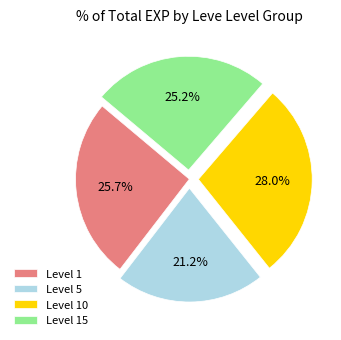

How much of the chart is everything except Level 1?

74.3%